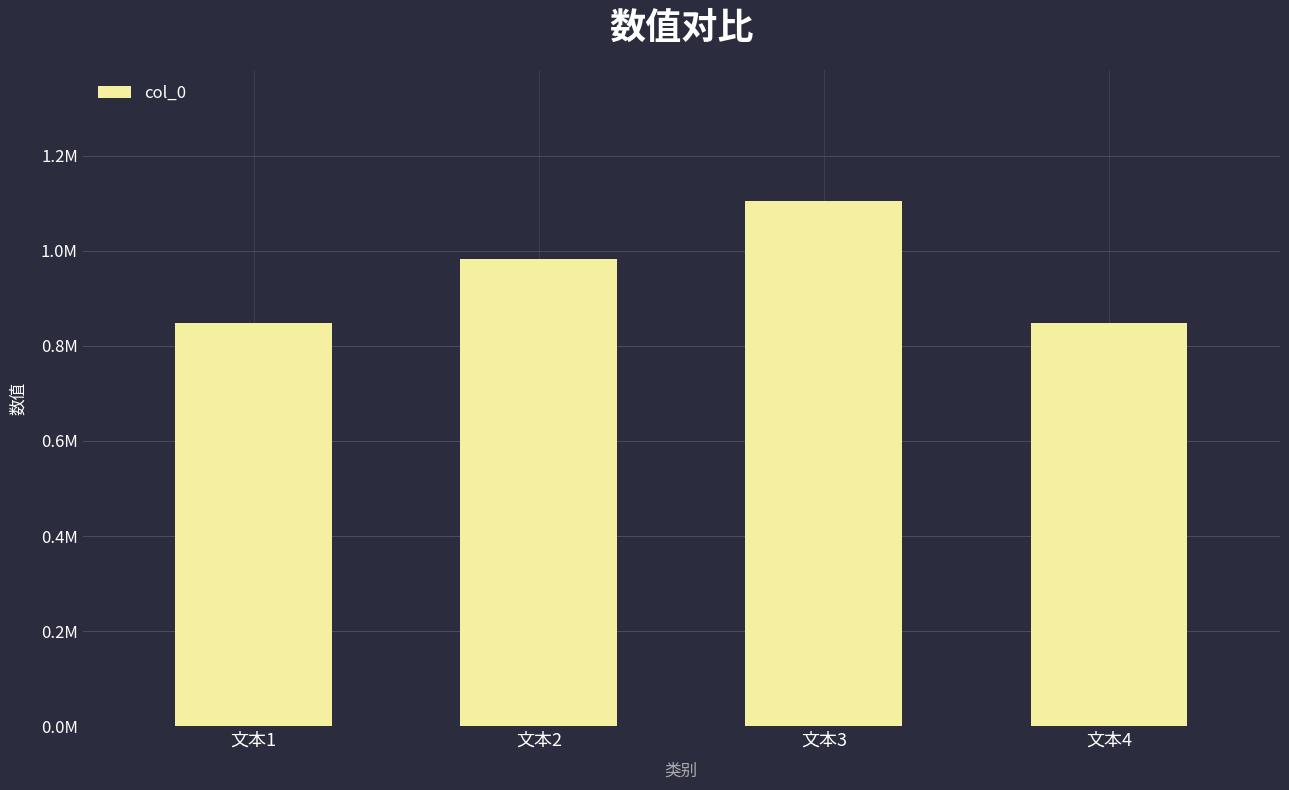

Are the bars horizontal?

No